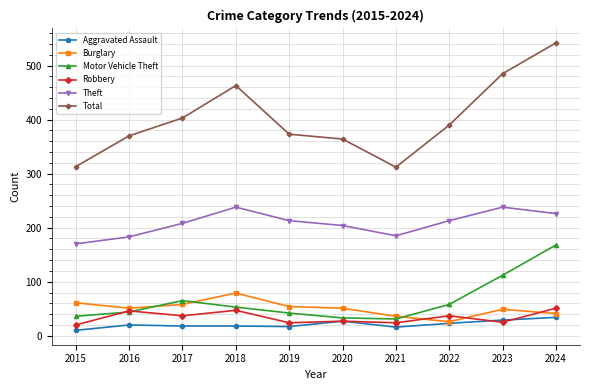

Is it true that Robbery equals 48 at 2020?

False